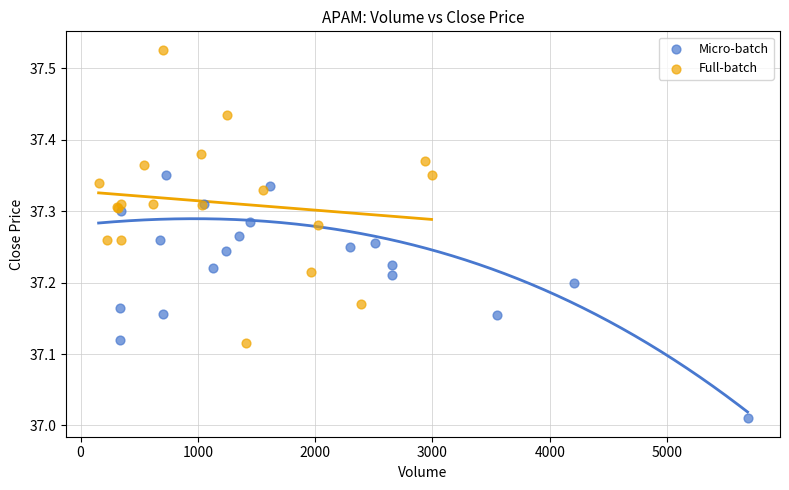

Which series has the largest Y range (max minus min)?

Full-batch